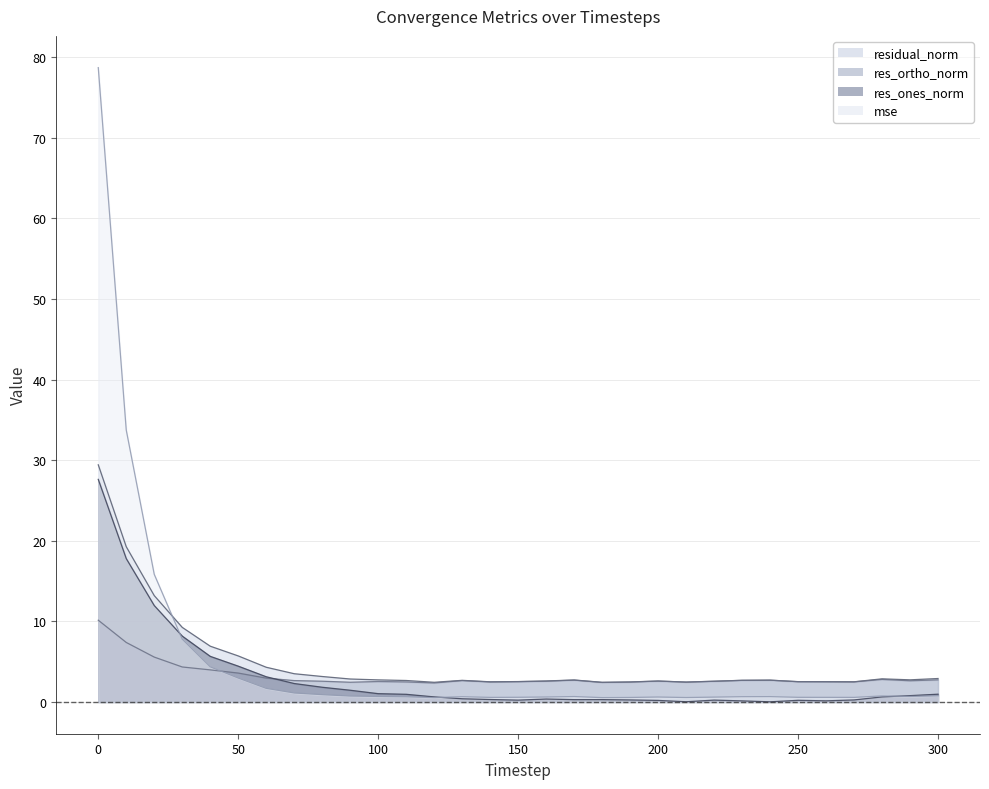

Is it true that mse equals 0.5 at 120?

True